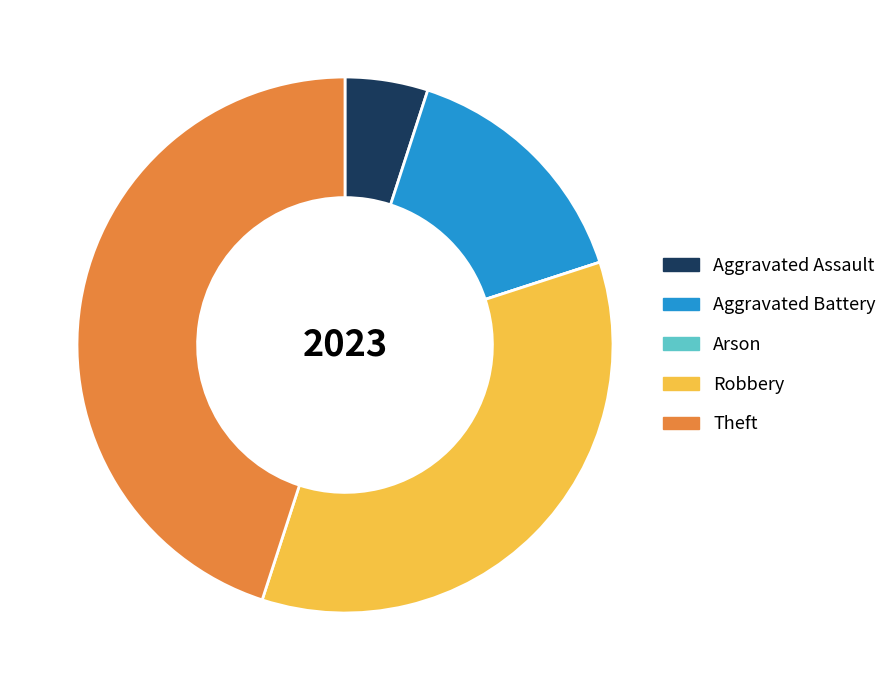

Between Aggravated Battery and Theft, which is larger?

Theft